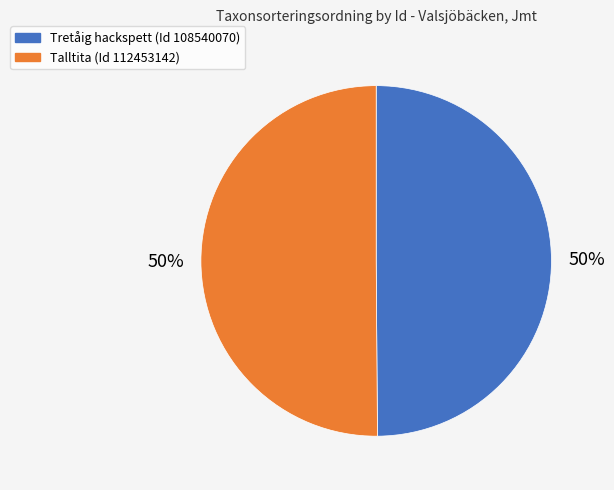

How many slices are in this pie chart?

2